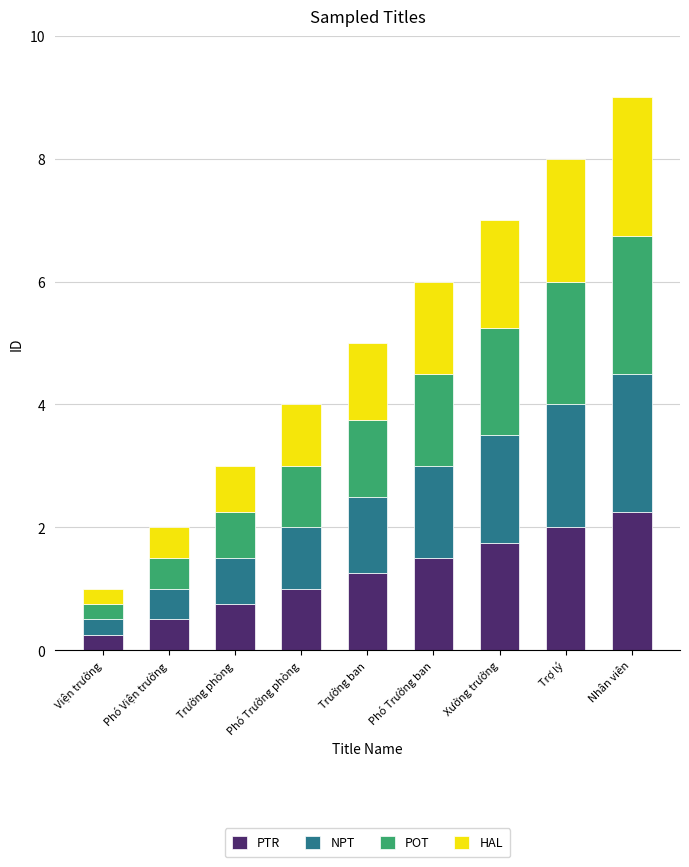

Which category has the lowest value in the PTR series?

Viện trưởng